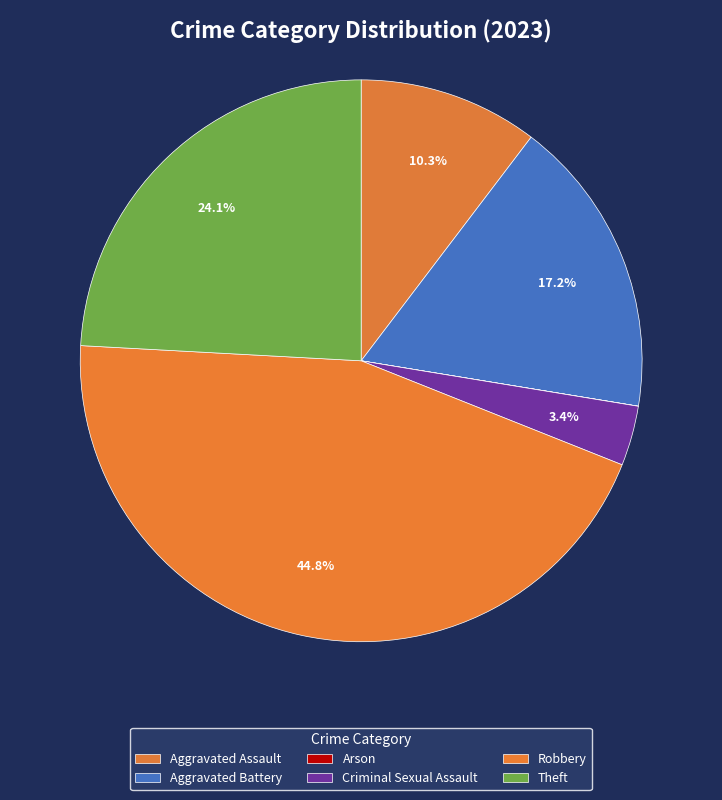

Which category has the smallest portion of the pie?

Arson